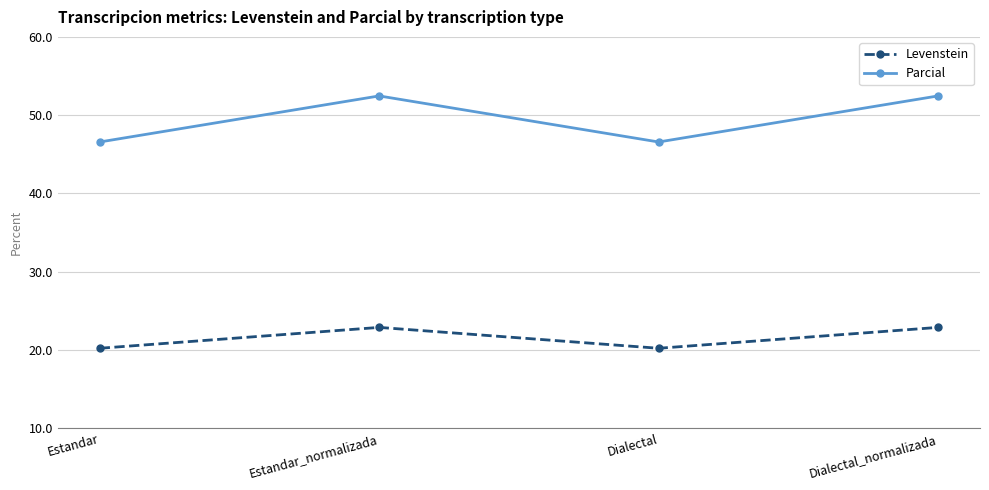

What is the difference between the Levenstein values at Dialectal_normalizada and Dialectal?

2.7